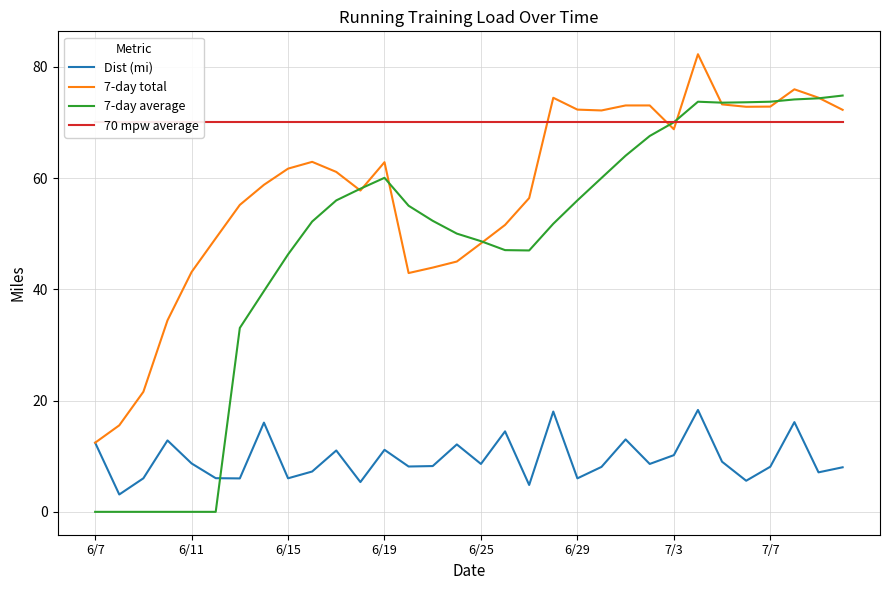

Which category has the lowest value in the 7-day total series?

6/7